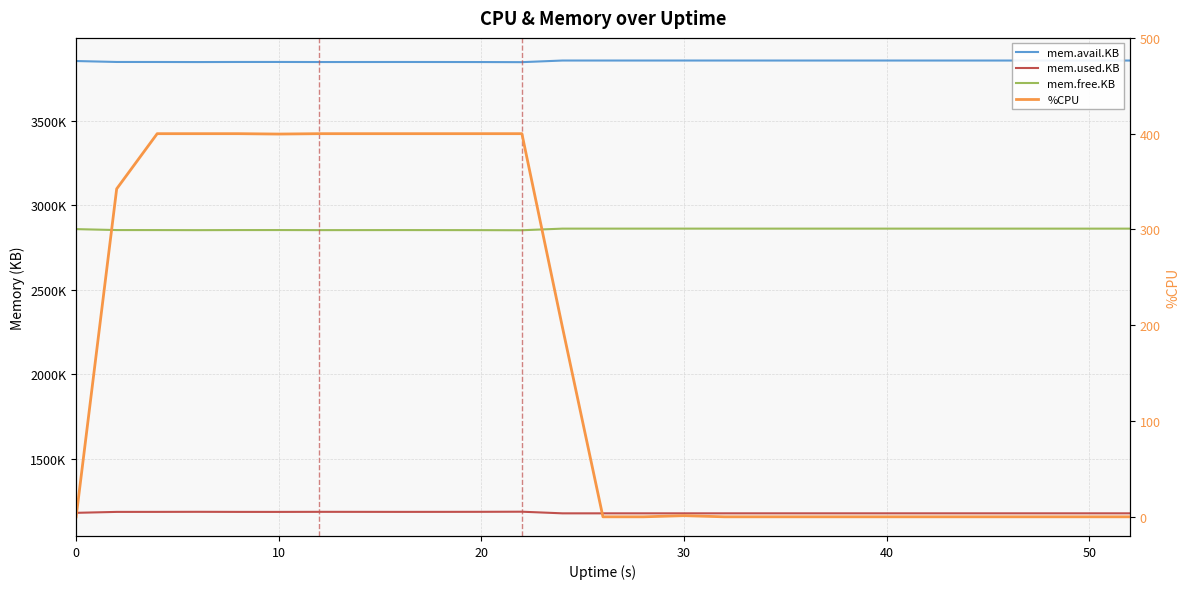

What are all the series names shown in the legend?

mem.avail.KB, mem.used.KB, mem.free.KB, %CPU